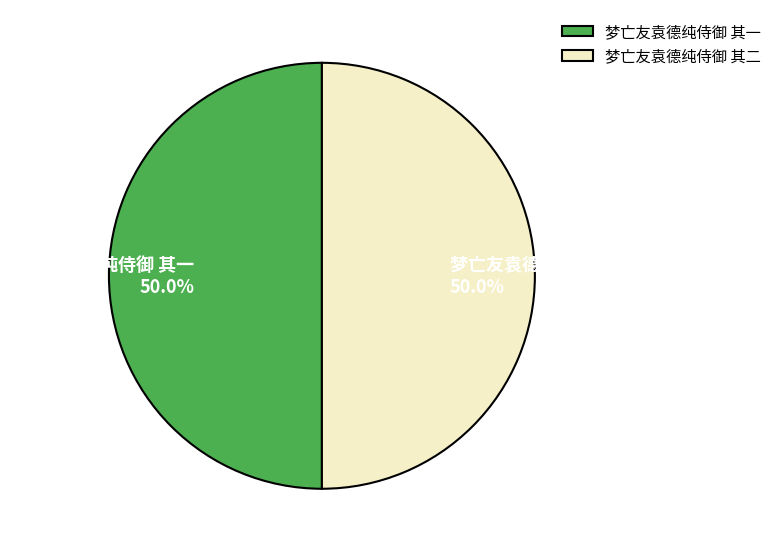

Combined, do 梦亡友袁德纯侍御 其一 and 梦亡友袁德纯侍御 其二 account for over 50%?

Yes